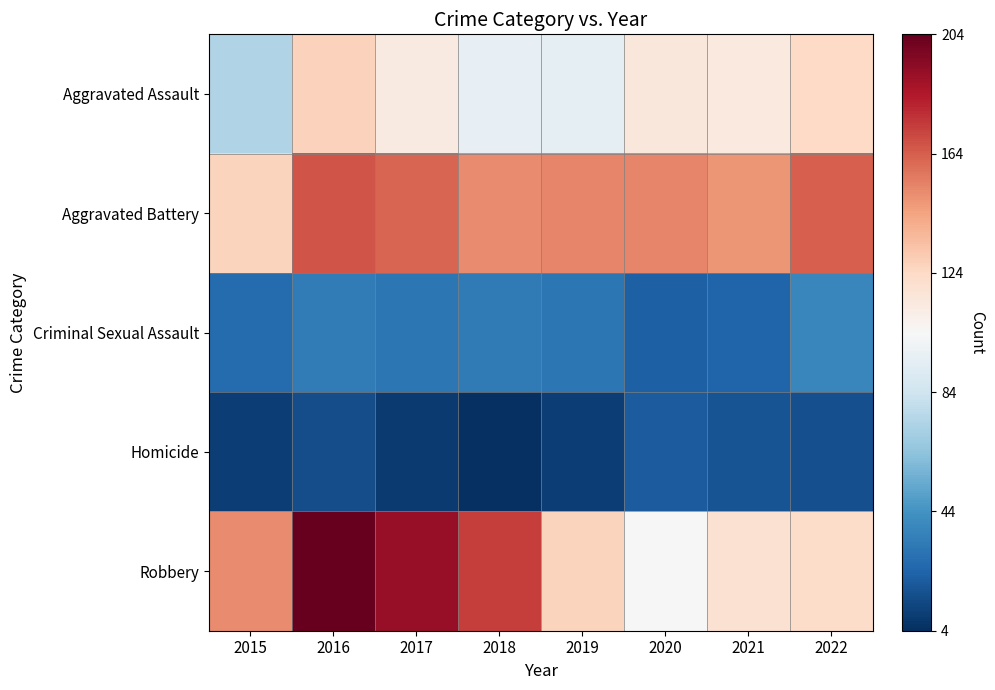

Reading right to left, extract all data points from this chart.

Aggravated Assault: 2022=124	2021=114	2020=115	2019=95	2018=96	2017=113	2016=127	2015=74
Aggravated Battery: 2022=164	2021=148	2020=153	2019=153	2018=151	2017=162	2016=167	2015=126
Criminal Sexual Assault: 2022=39	2021=24	2020=22	2019=32	2018=33	2017=32	2016=34	2015=27
Homicide: 2022=16	2021=18	2020=21	2019=10	2018=4	2017=8	2016=15	2015=10
Robbery: 2022=122	2021=119	2020=104	2019=126	2018=173	2017=191	2016=204	2015=151